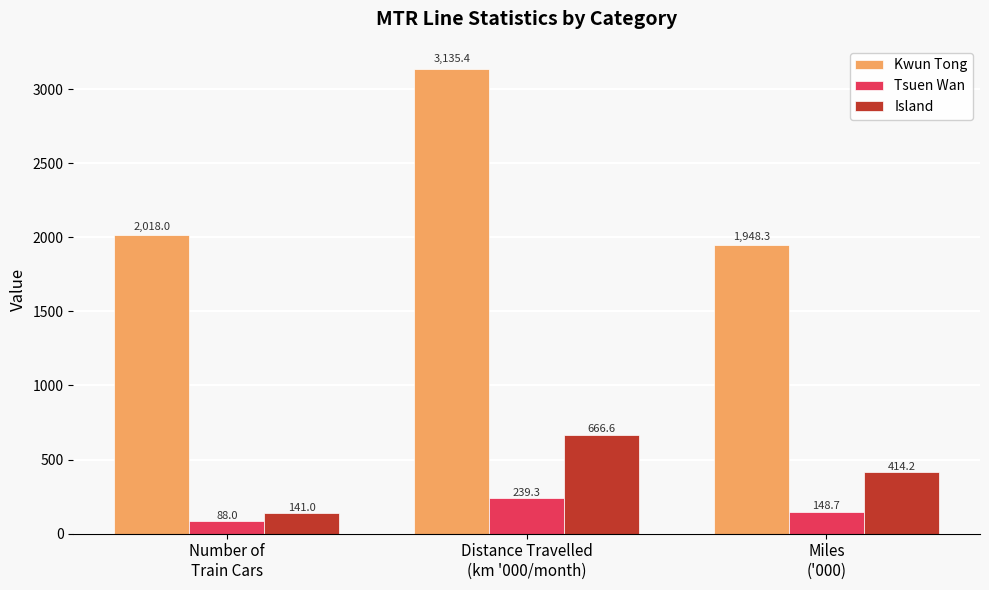

Which series has the widest spread of values?

Kwun Tong